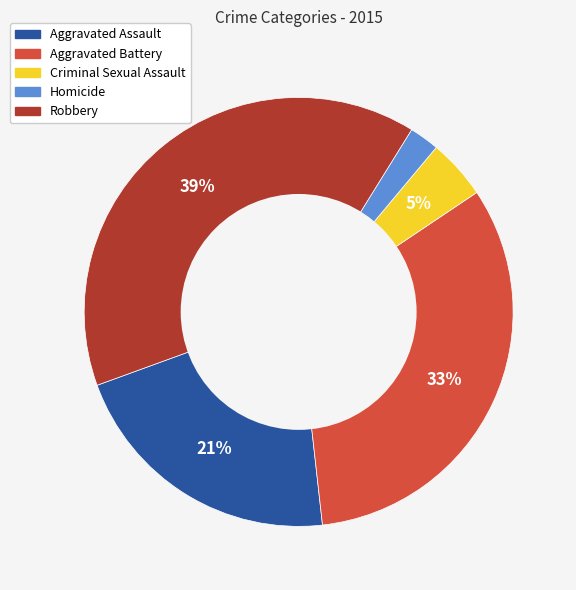

To the nearest percent, what percentage of the pie is Aggravated Assault?

21%